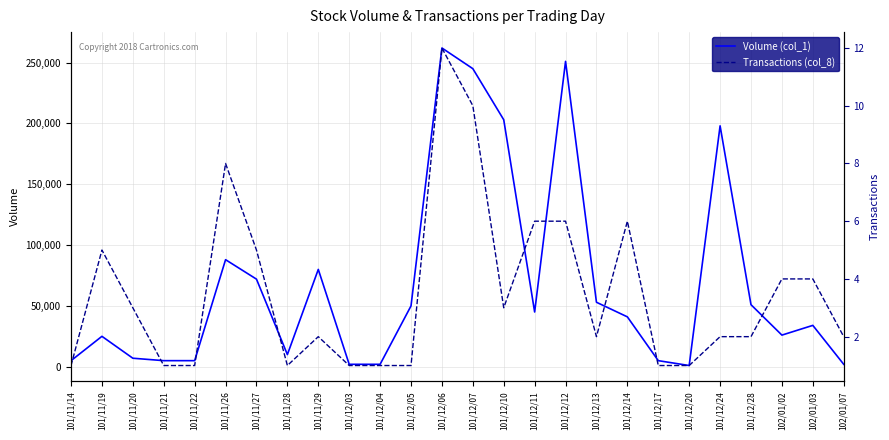

Is the value of Volume (col_1) at 101/11/27 greater than the value of Transactions (col_8) at 101/12/12?

Yes